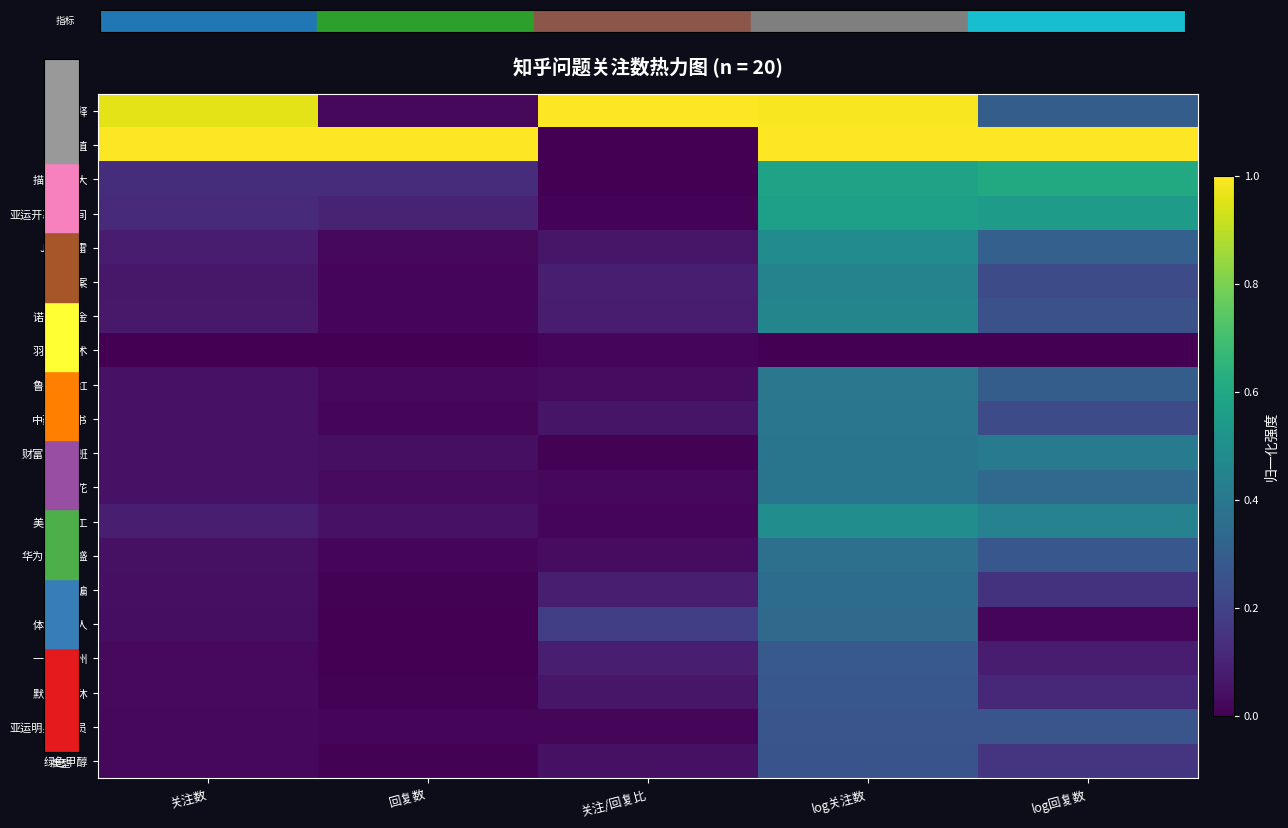

Between 回复数 and log回复数, which series saw the biggest shift?

描写雨很大